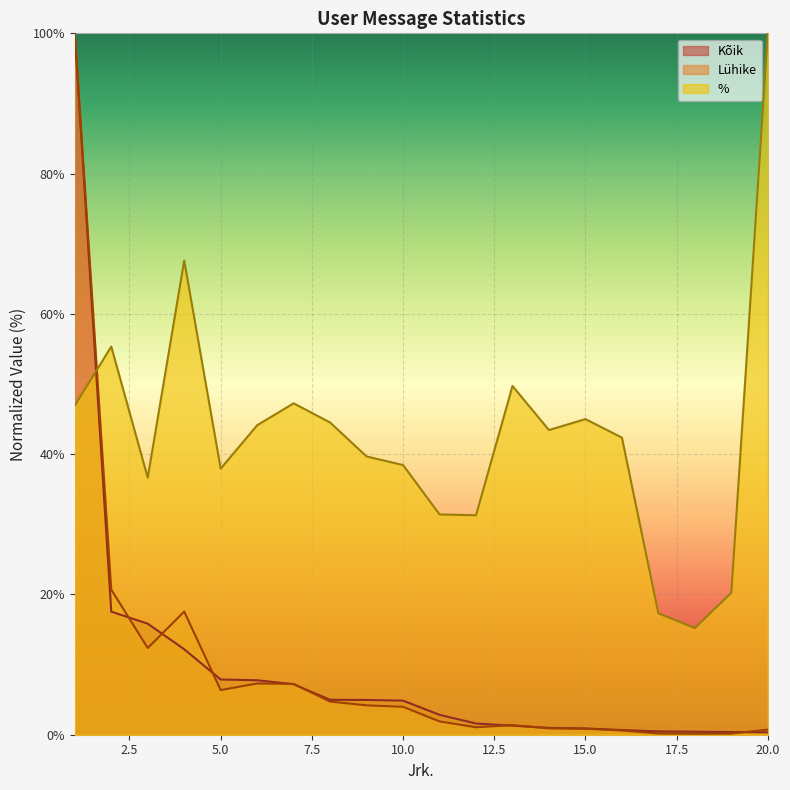

What is the difference between the highest and lowest values at 4?

55.4